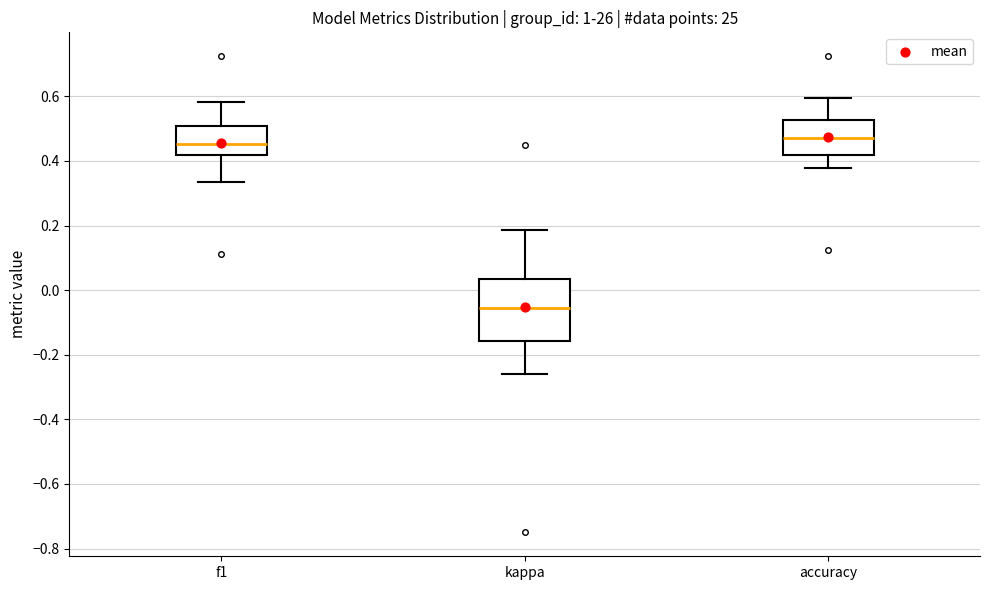

Where is the lower edge of the box for kappa on the y-axis? The values are not printed on the chart, so give them approximately, as read against the axis.

-0.16